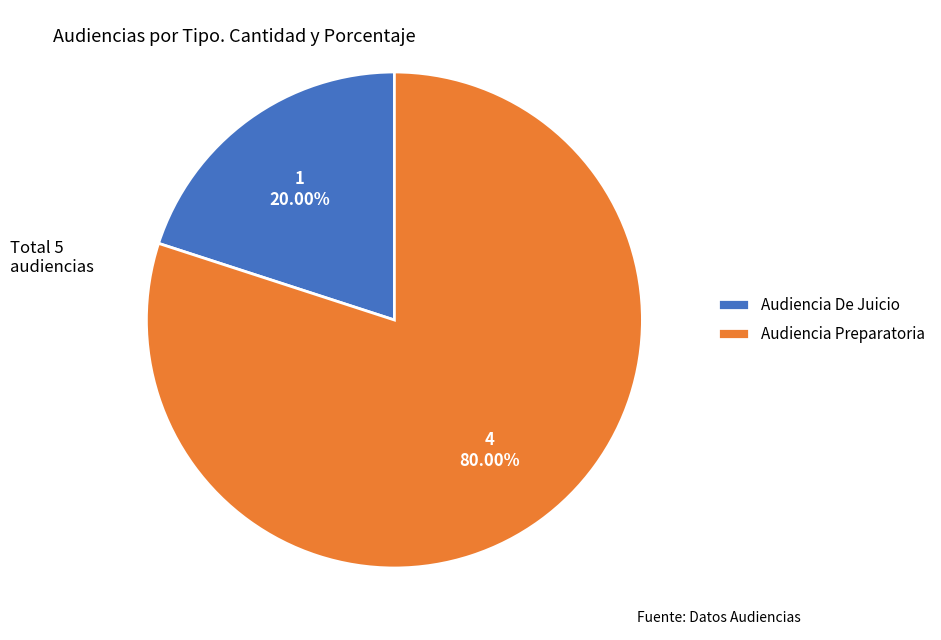

Which slice is the largest?

Audiencia Preparatoria